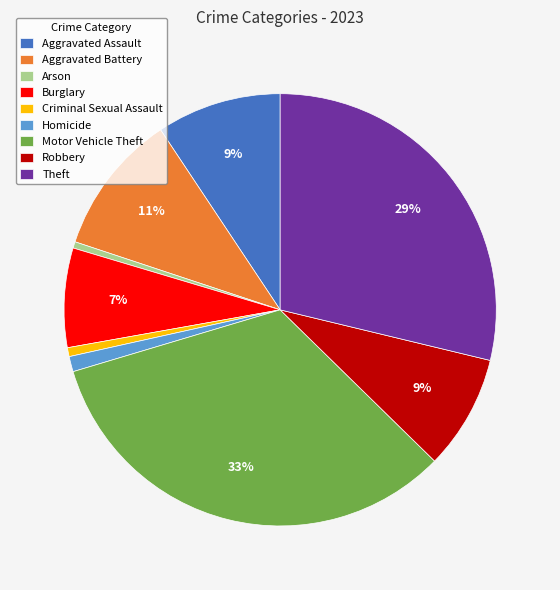

To the nearest percent, what is the difference between the largest and smallest slice percentages?

33%